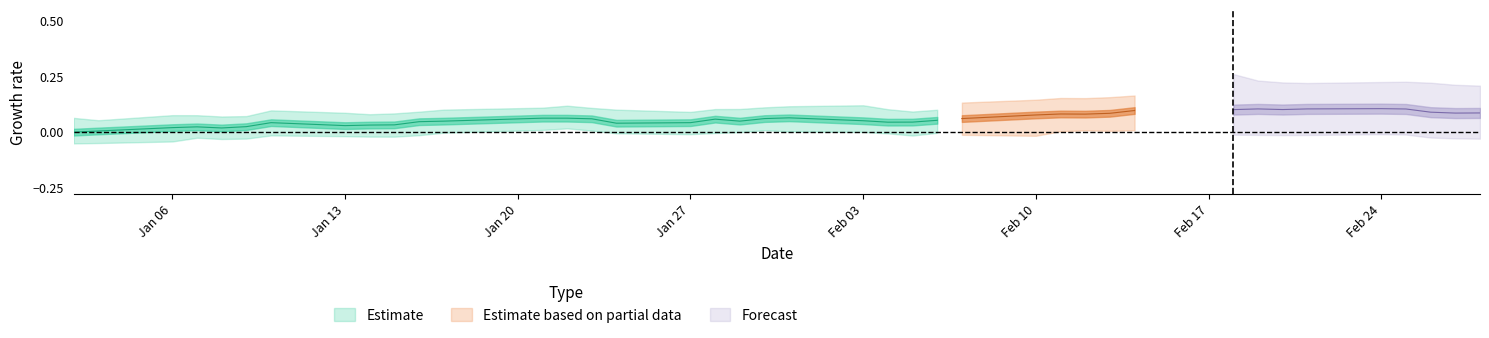

Is it true that high equals 16.8 at 16?

False